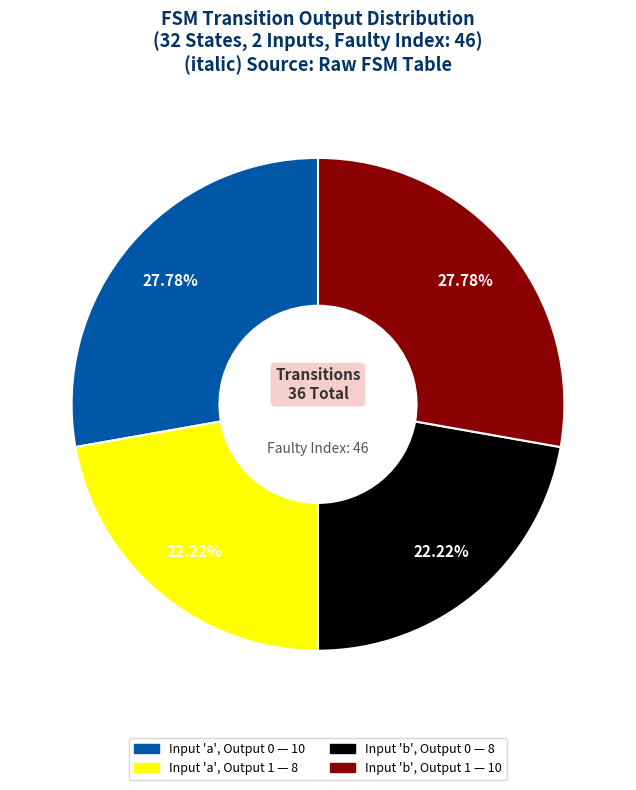

Is there a majority slice in this chart?

No